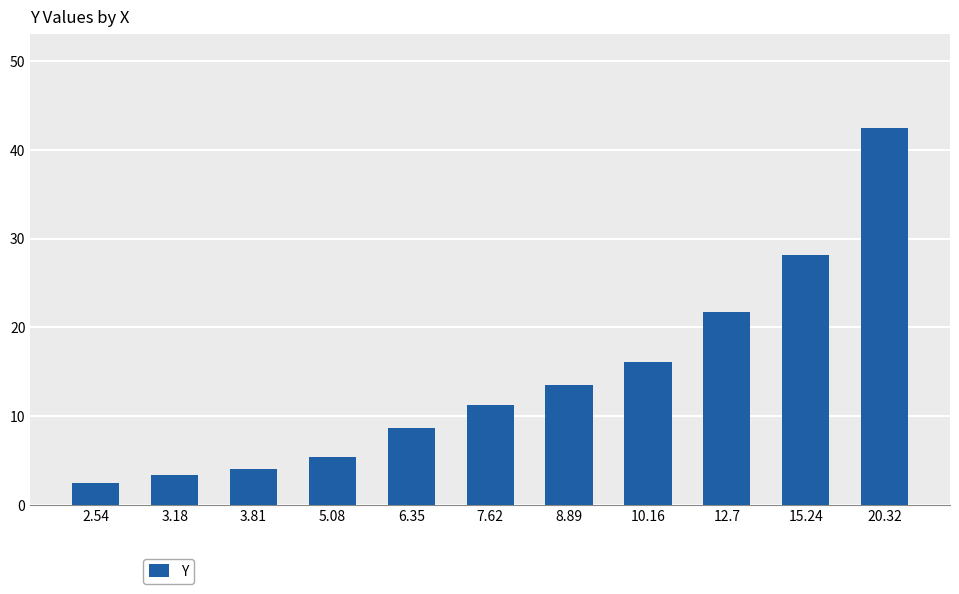

What is the greatest value displayed?

42.5